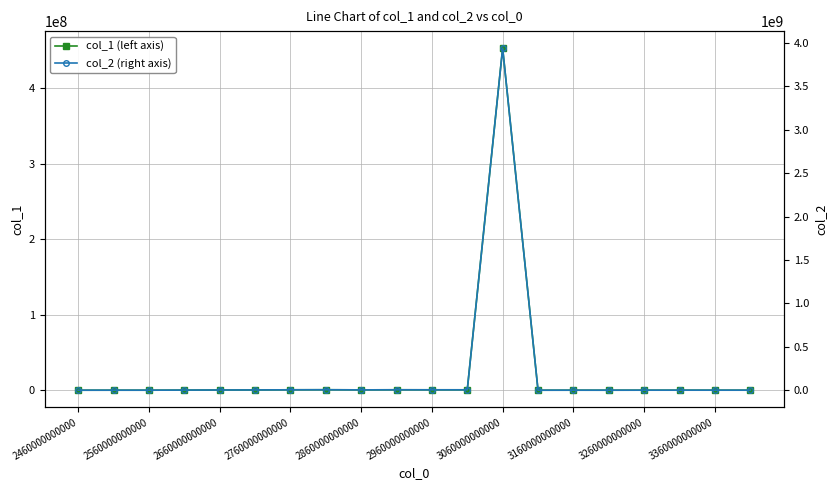

At how many categories does at least one series exceed 2162323097?

1